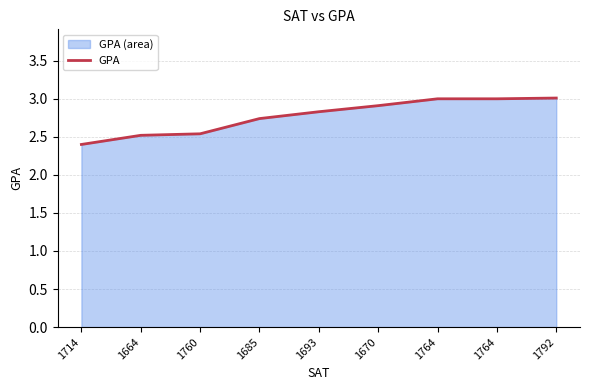

List the labels in order of value, smallest first.

1714, 1664, 1760, 1685, 1693, 1670, 1764, 1764, 1792